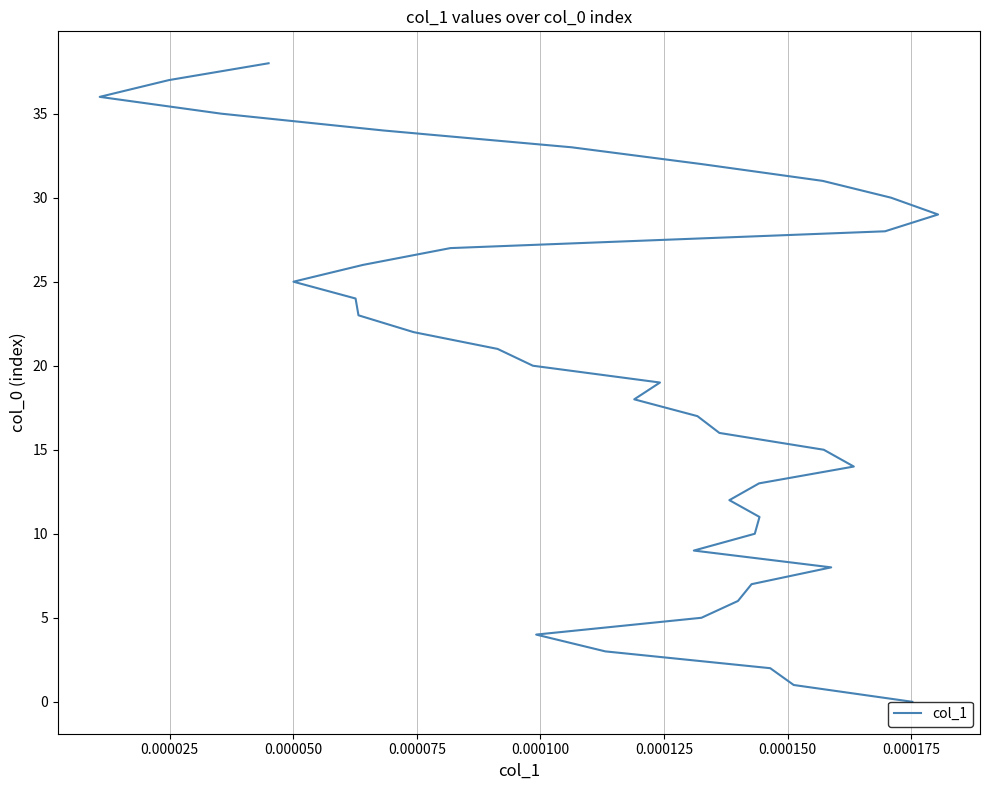

Read the value at 0.000150, to the nearest 10.

10